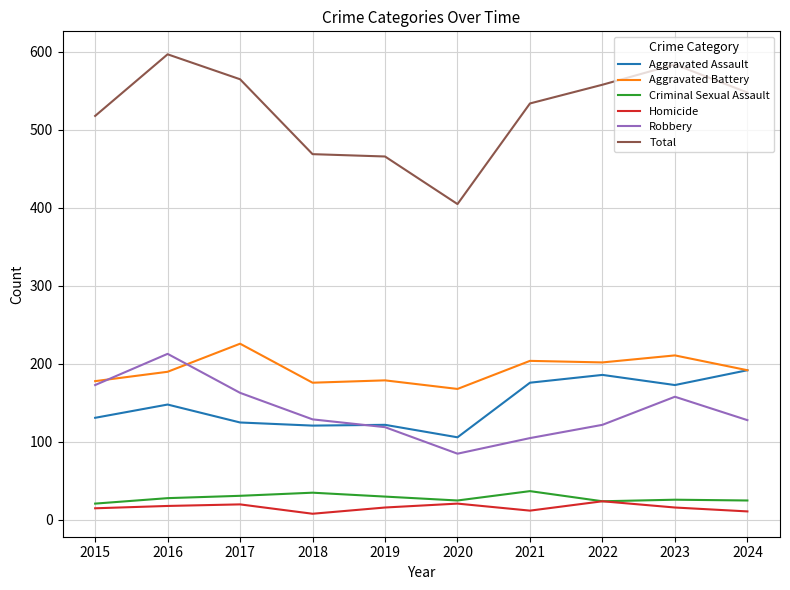

True or false: Total and Criminal Sexual Assault intersect in this chart.

False